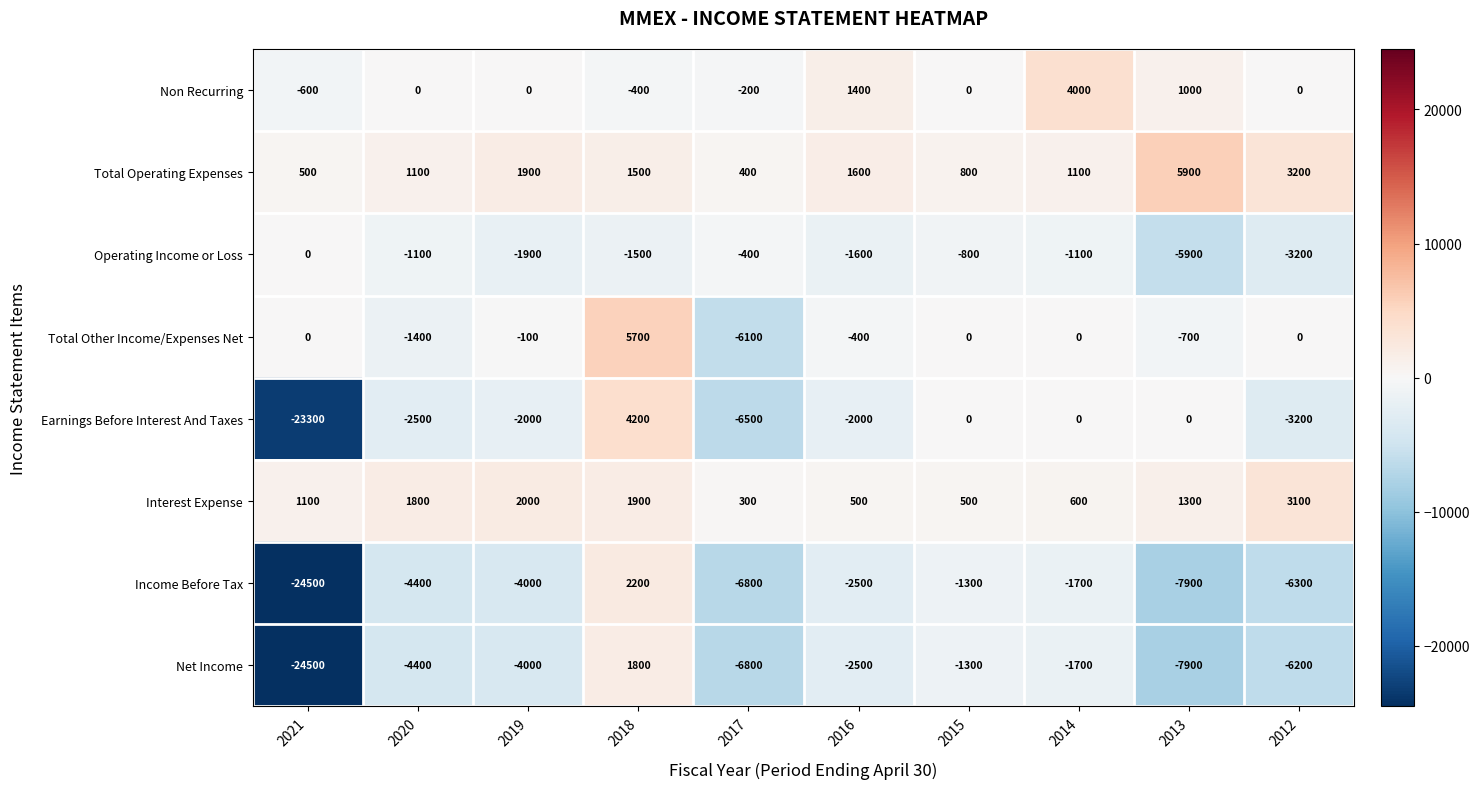

What is the greatest value displayed?

5900